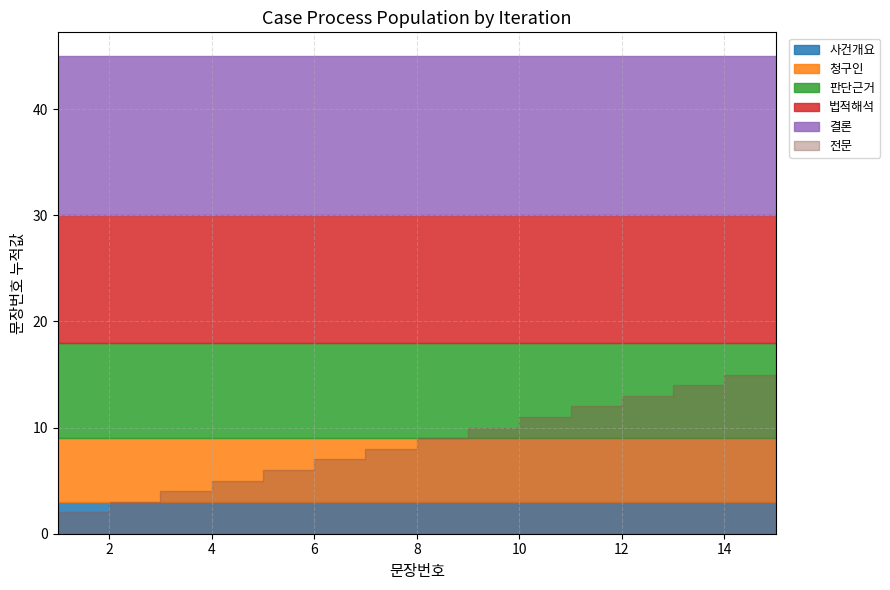

Rank the categories by value from highest to lowest.

15, 14, 13, 12, 11, 10, 9, 8, 7, 6, 5, 4, 3, 2, 1